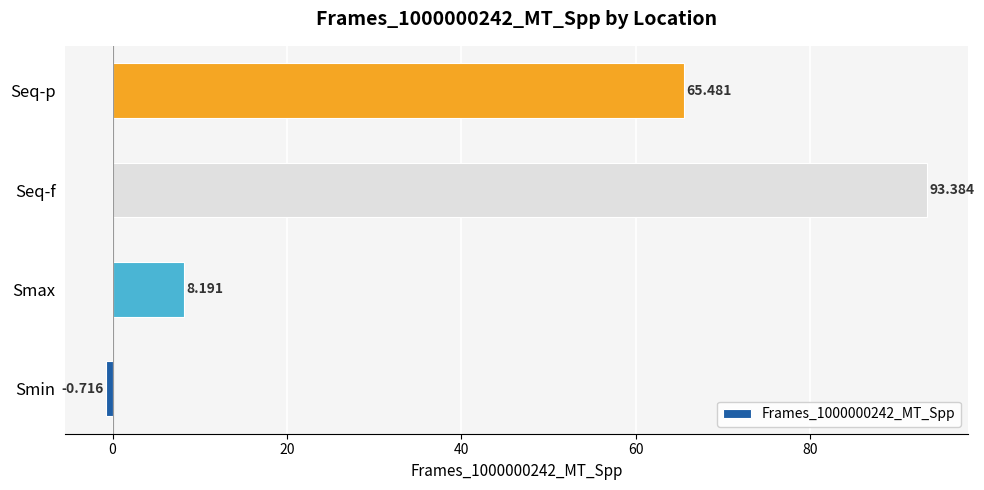

List the labels in order of value, smallest first.

Smin, Smax, Seq-p, Seq-f